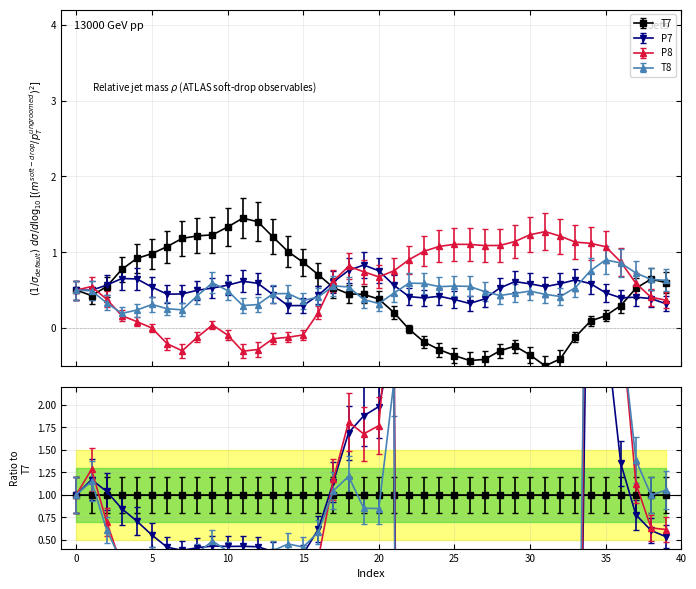

How many negative values does the P8 series have?

10